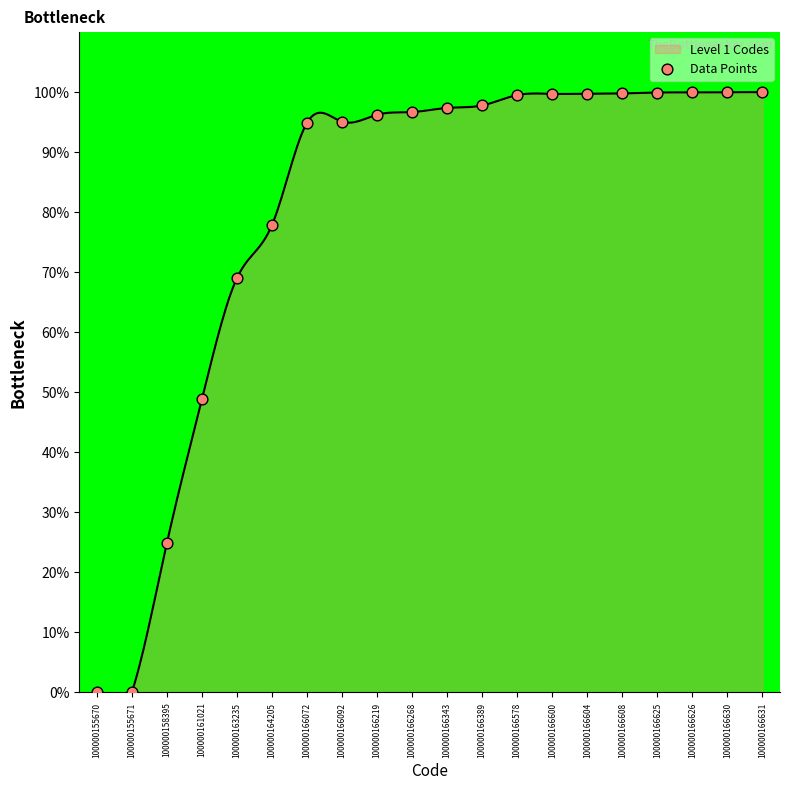

Which has a higher value, 100000166092 or 100000166631?

100000166631